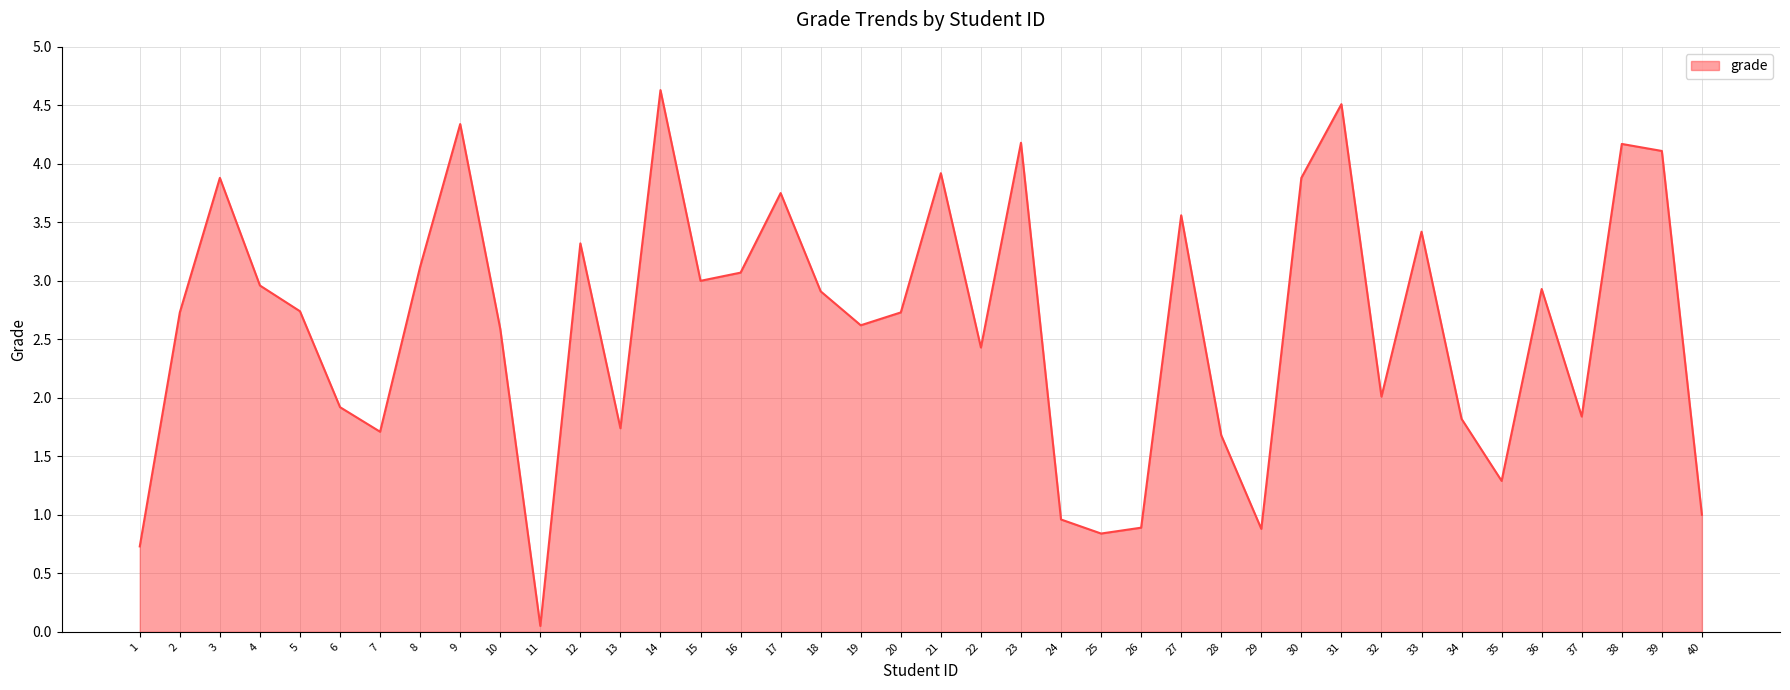

What is the maximum value shown in the chart?

4.6